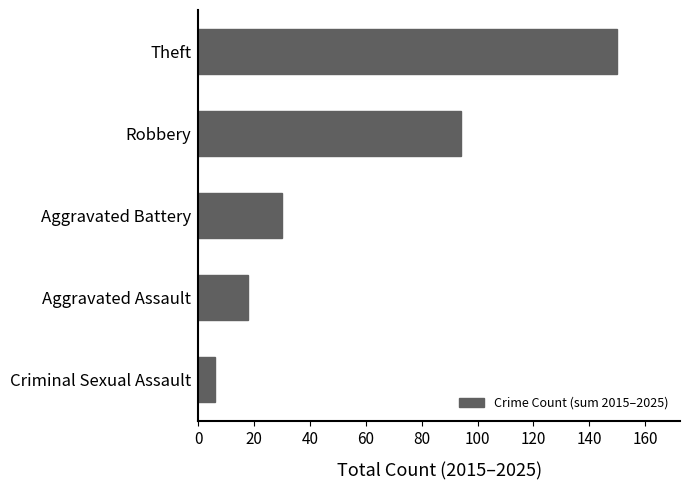

What is the ratio of the value at Aggravated Battery to the value at Criminal Sexual Assault?

5.0